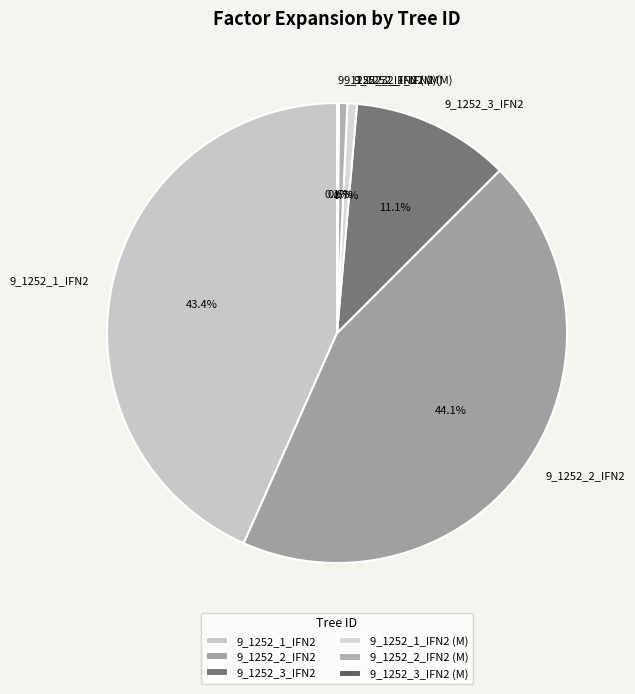

Which category has the biggest portion of the pie?

9_1252_2_IFN2